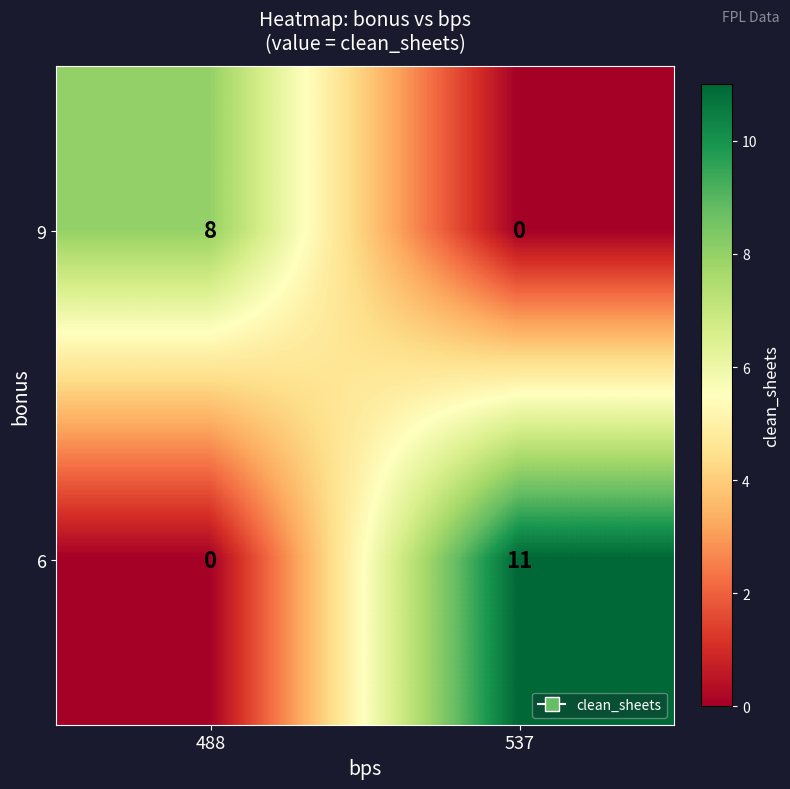

What is the greatest value displayed?

11